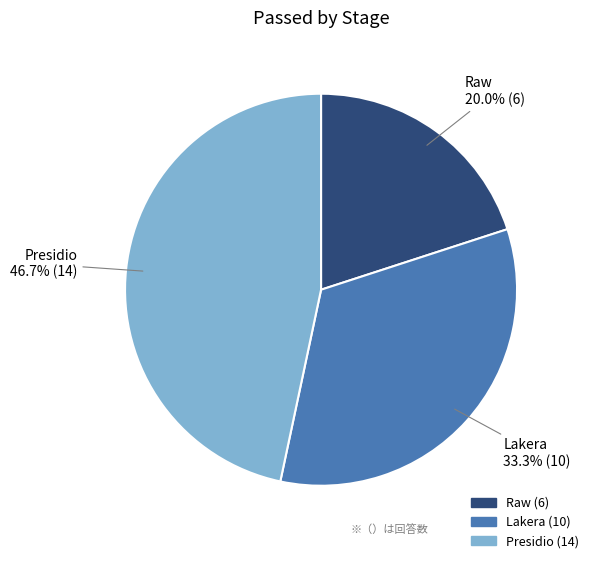

Approximately how many times larger is the value at Presidio compared to Lakera?

1.4